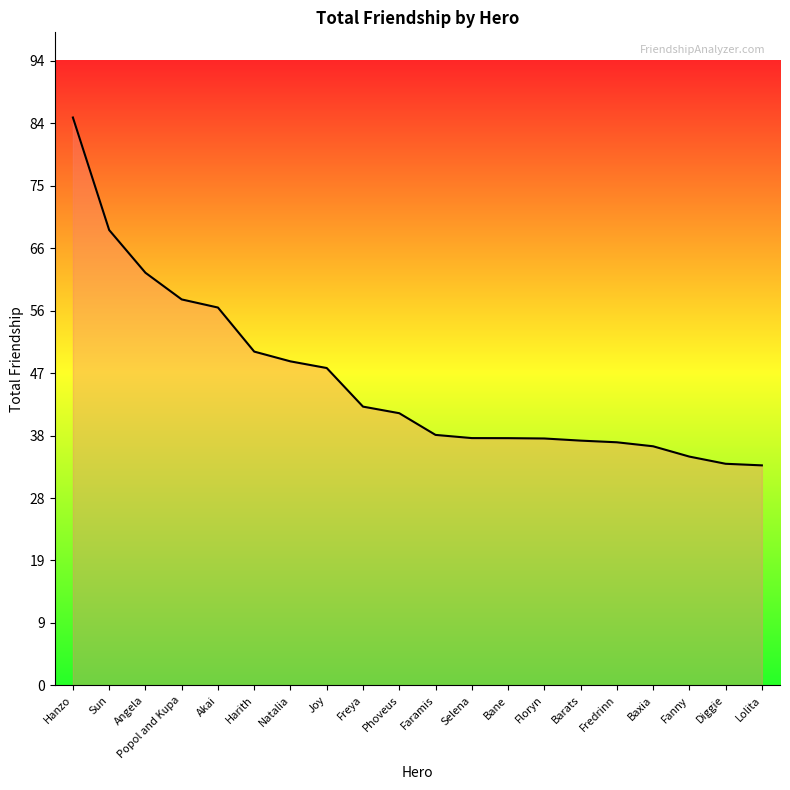

Which category has the highest value across all series?

Hanzo